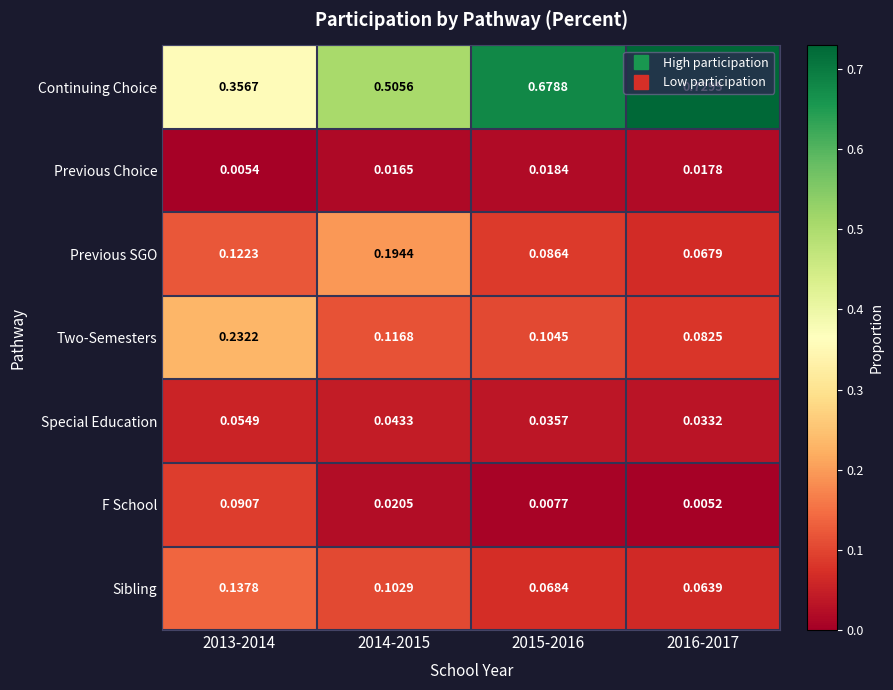

List the series in order of their peak value, highest first.

Continuing Choice, Two-Semesters, Previous SGO, Sibling, F School, Special Education, Previous Choice